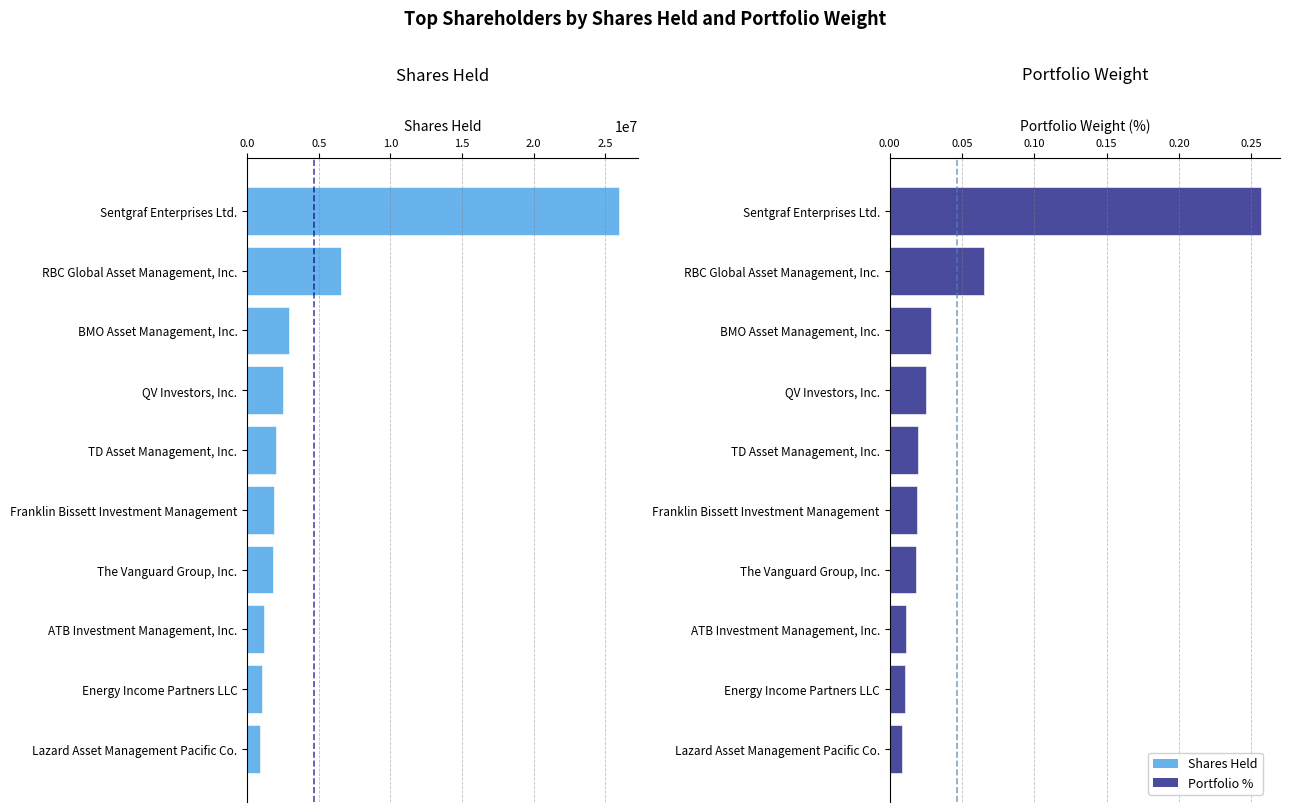

Rank the series by their maximum value, from highest to lowest.

Shares Held, Portfolio %